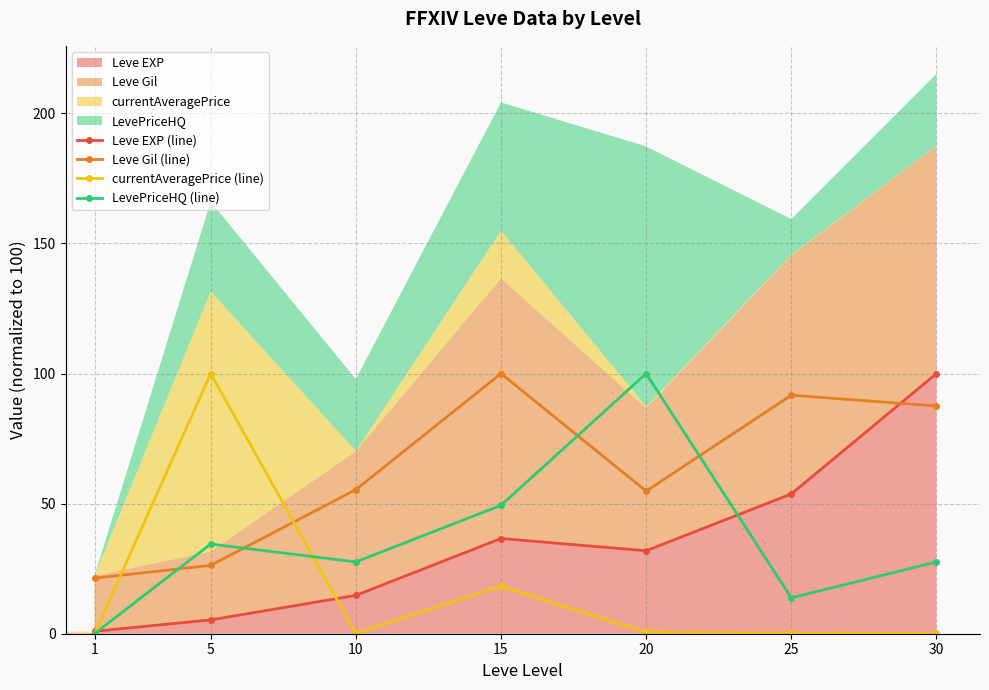

What is the maximum value shown in the chart?

100.0